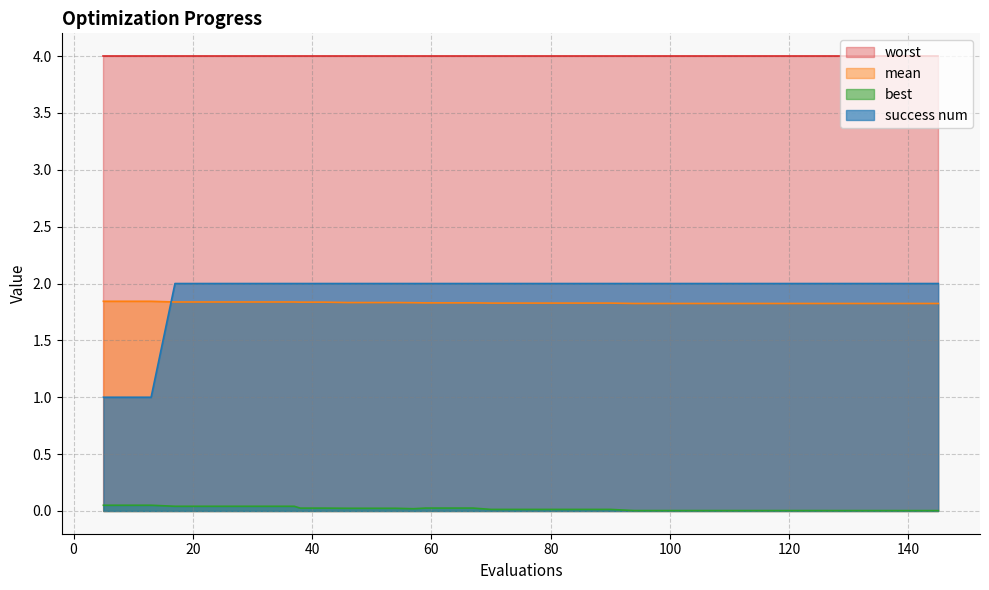

What is the highest value of the mean series?

1.8